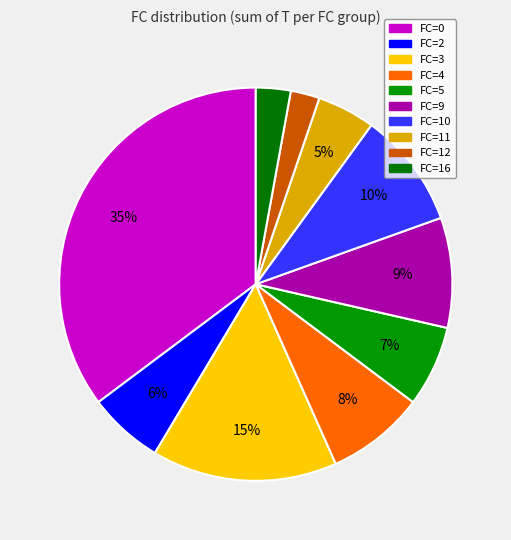

Count the number of slices in the pie.

10